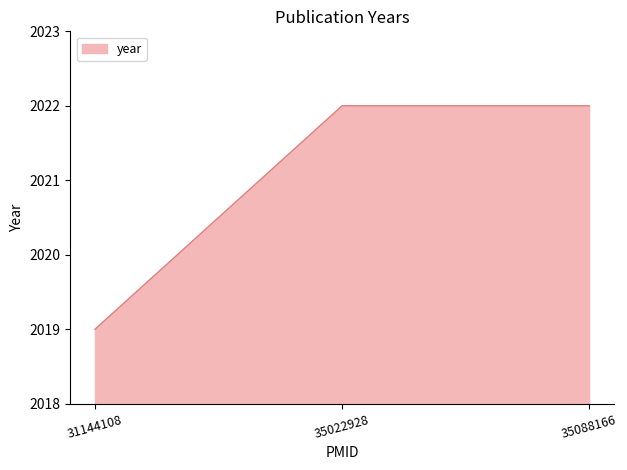

Reading left to right, what are all the values shown in this chart?

2019	2022	2022